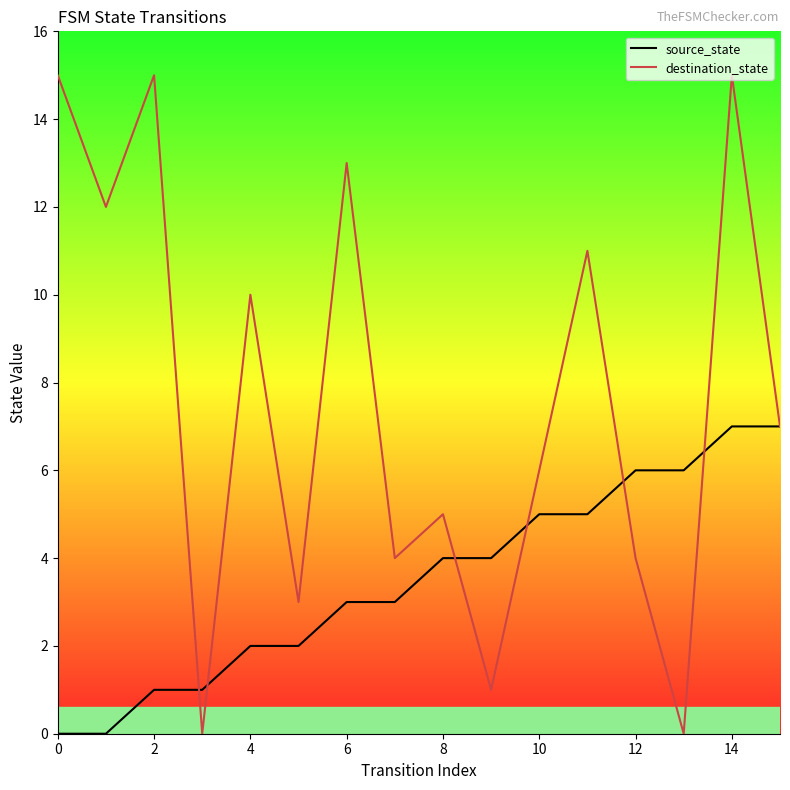

How many lines are shown in the chart?

2